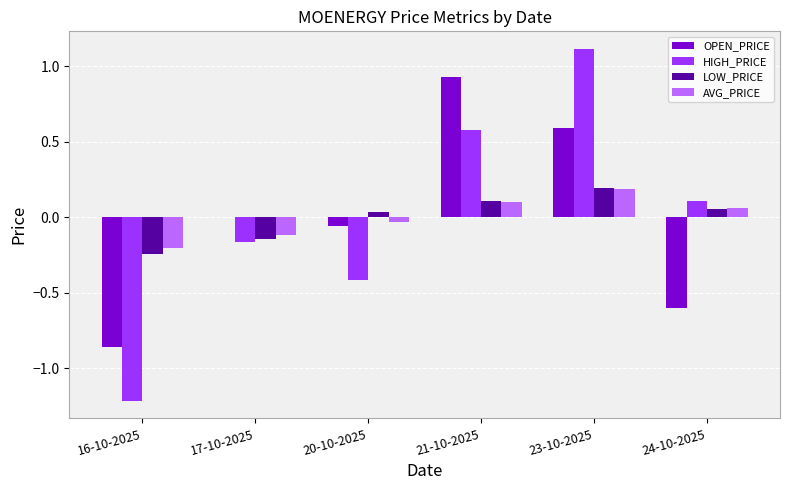

Read the HIGH_PRICE value at 21-10-2025.

0.6